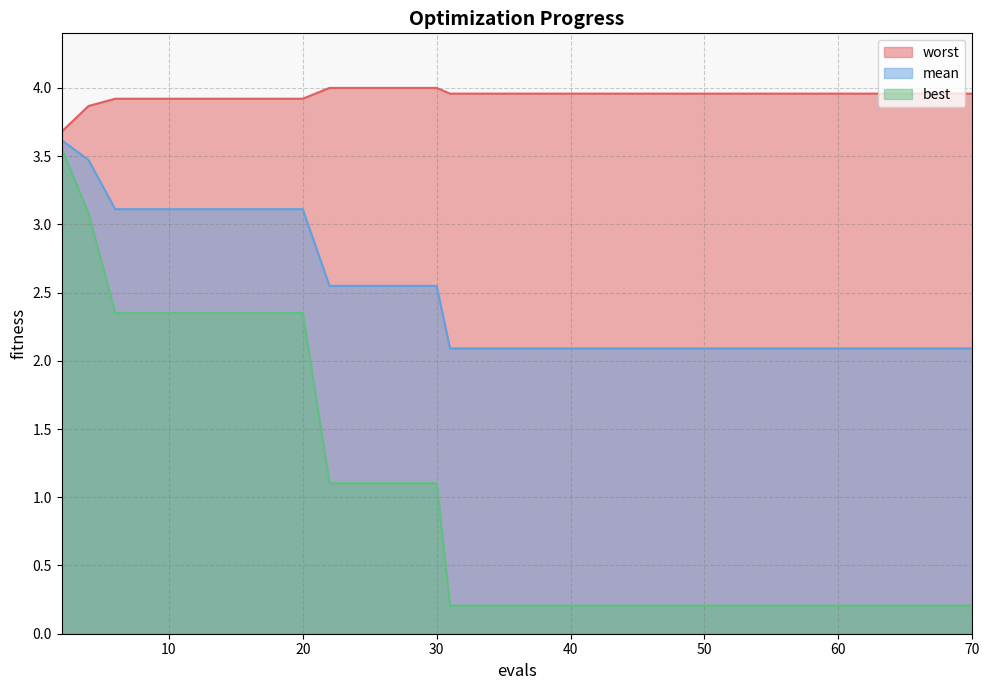

Rank the series at 30 from highest to lowest value.

worst, mean, best